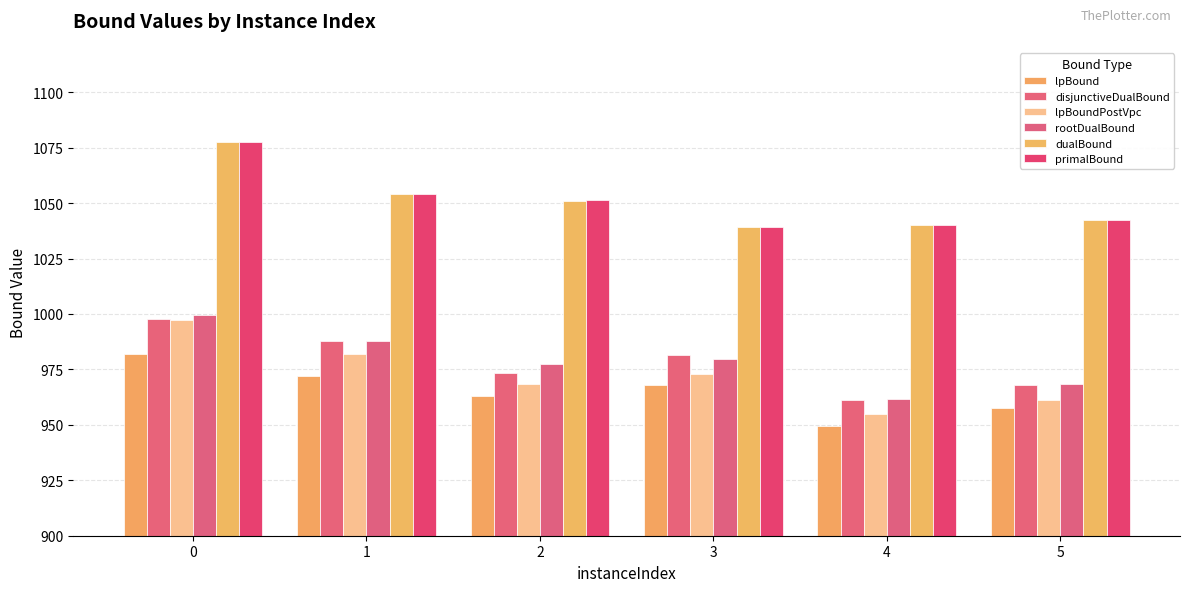

At how many categories does at least one series exceed 977?

6